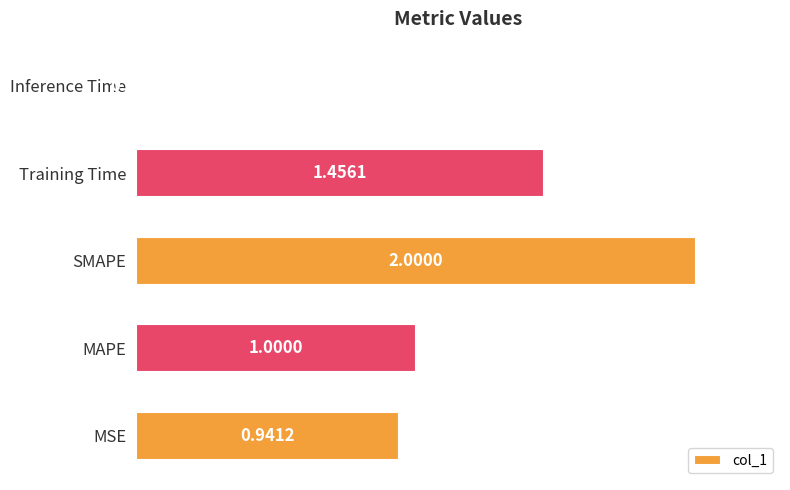

List the labels in order of value, largest first.

SMAPE, Training Time, MAPE, MSE, Inference Time